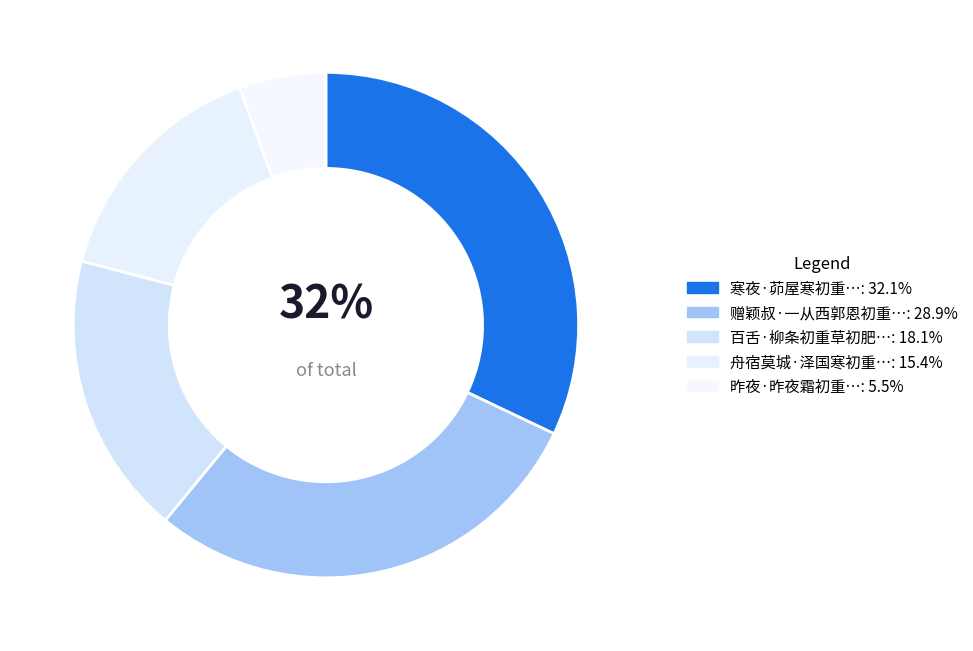

Count the number of slices in the pie.

5